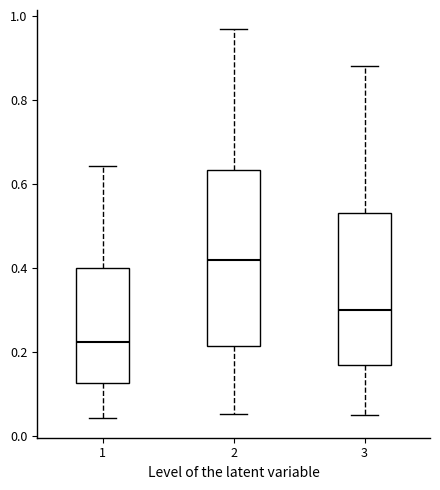

Comparing the boxes themselves (not the whiskers), which one is the tallest?

2